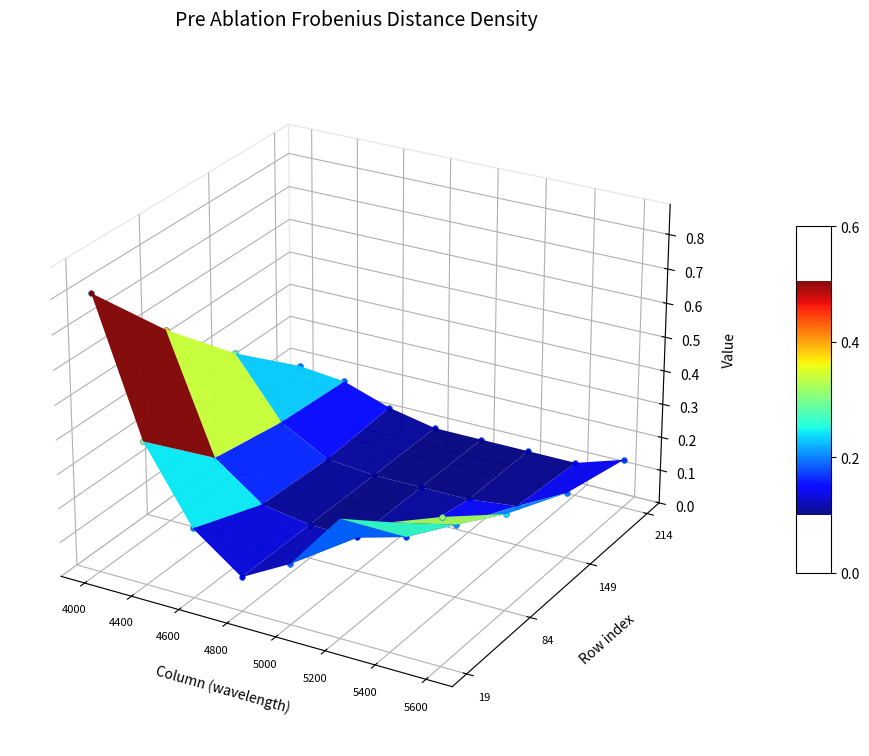

True or false: 214 has a value of 0.2 at 0.

True